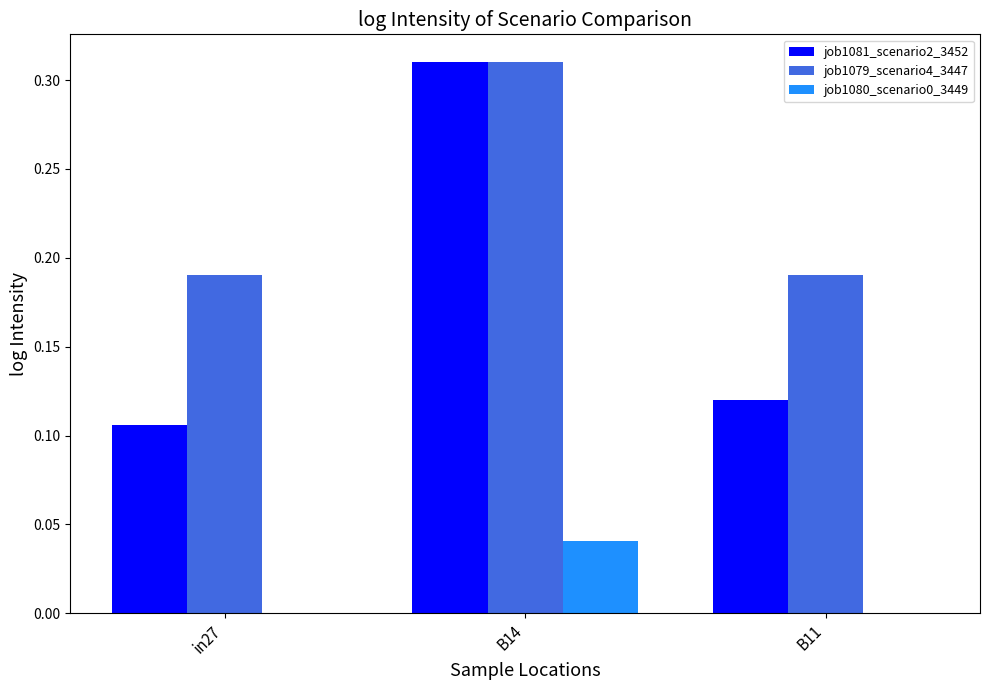

The value of job1080_scenario0_3449 at B14 is 0.0. True or false?

True